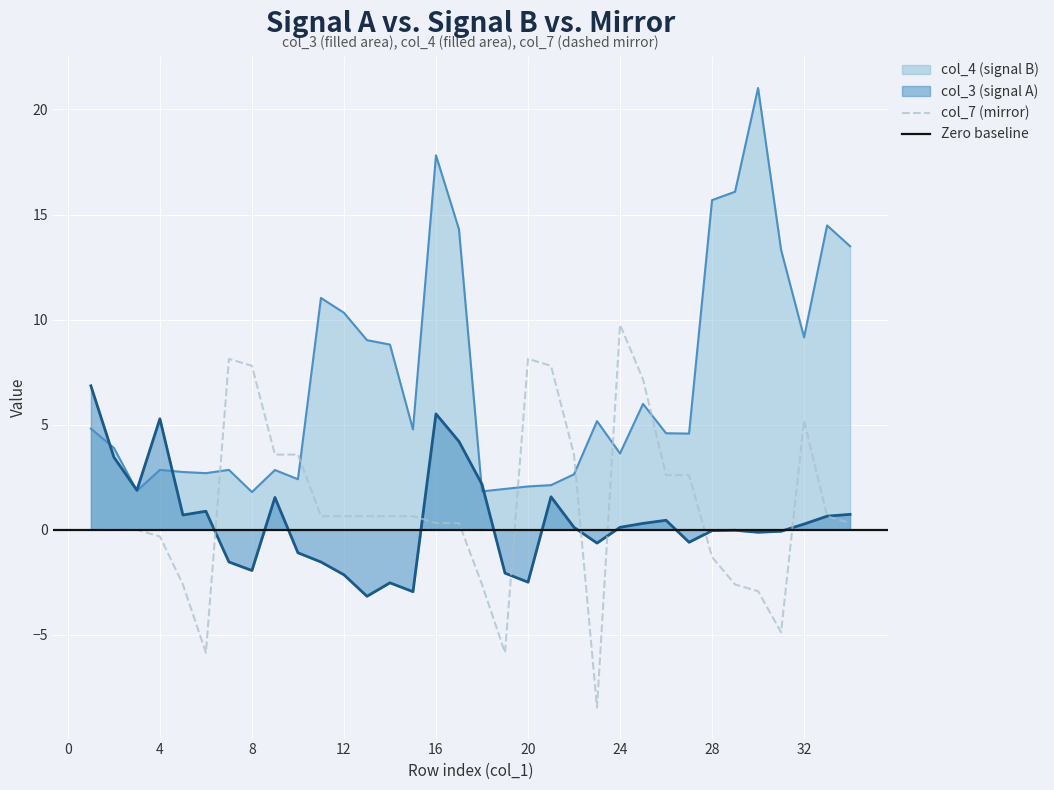

Where is col_4 (signal B) nearest to the value 11?

11